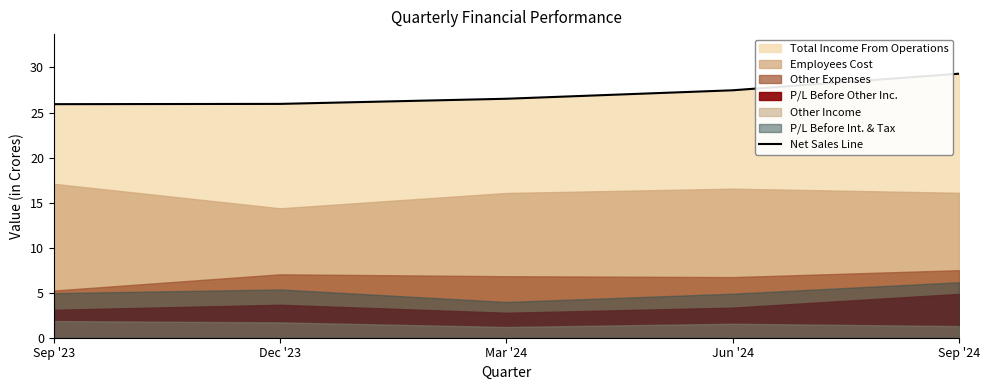

Reading left to right, what are all the values shown in this chart?

Sep '23=25.9	Dec '23=26.0	Mar '24=26.5	Jun '24=27.5	Sep '24=29.3